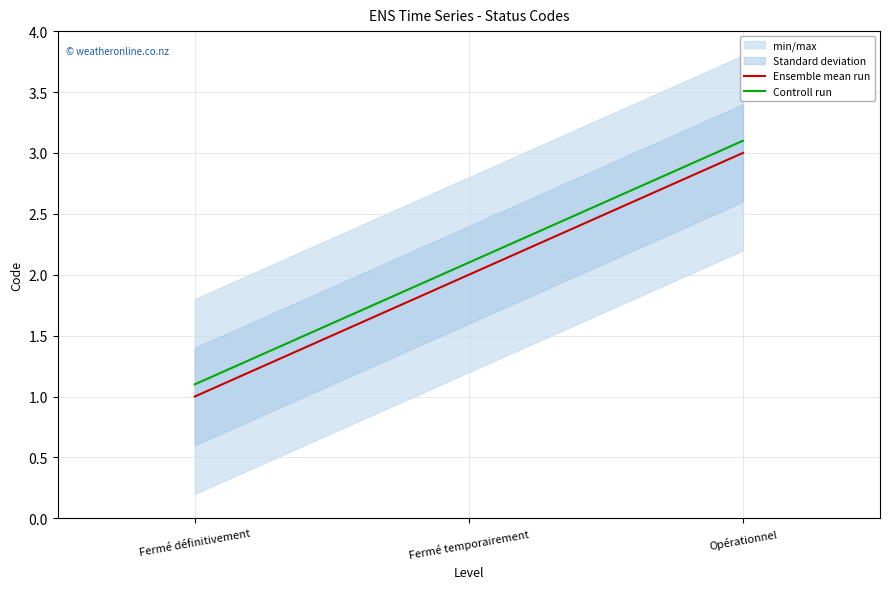

Rank the categories by Controll run value from highest to lowest.

Opérationnel, Fermé temporairement, Fermé définitivement